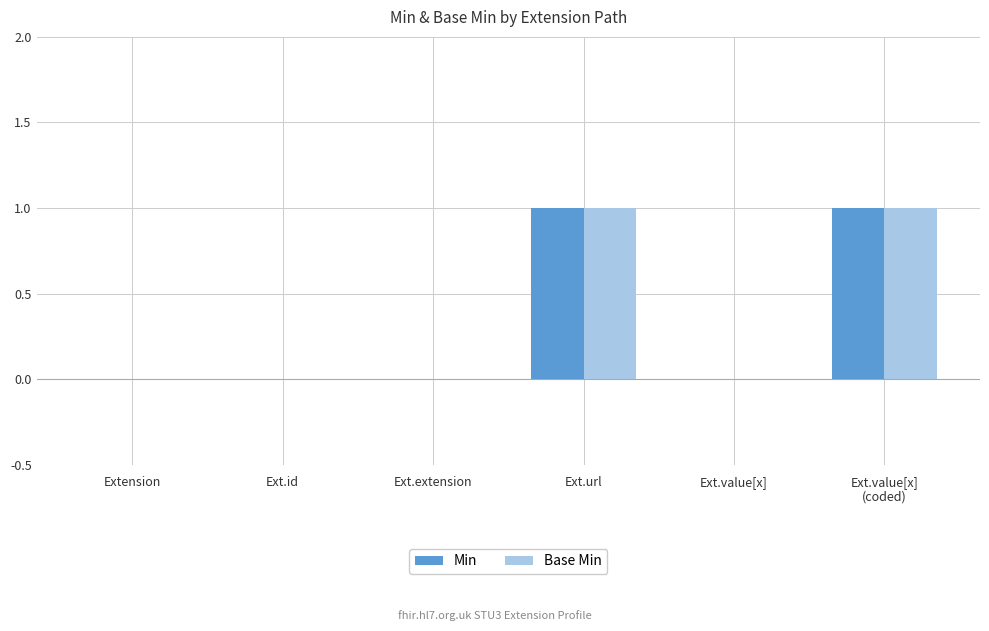

The Min series shows 1 at Ext.url. True or false?

True